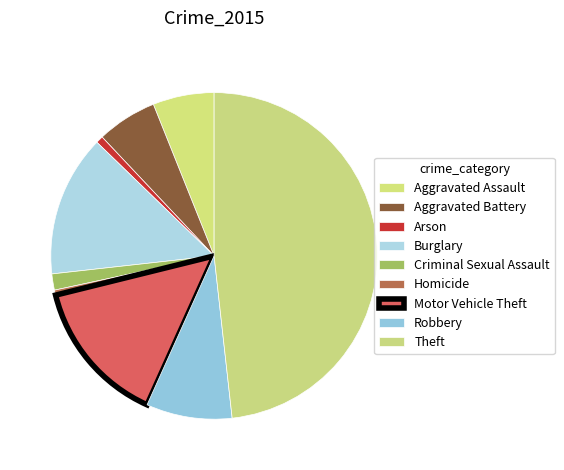

Count the number of slices in the pie.

9